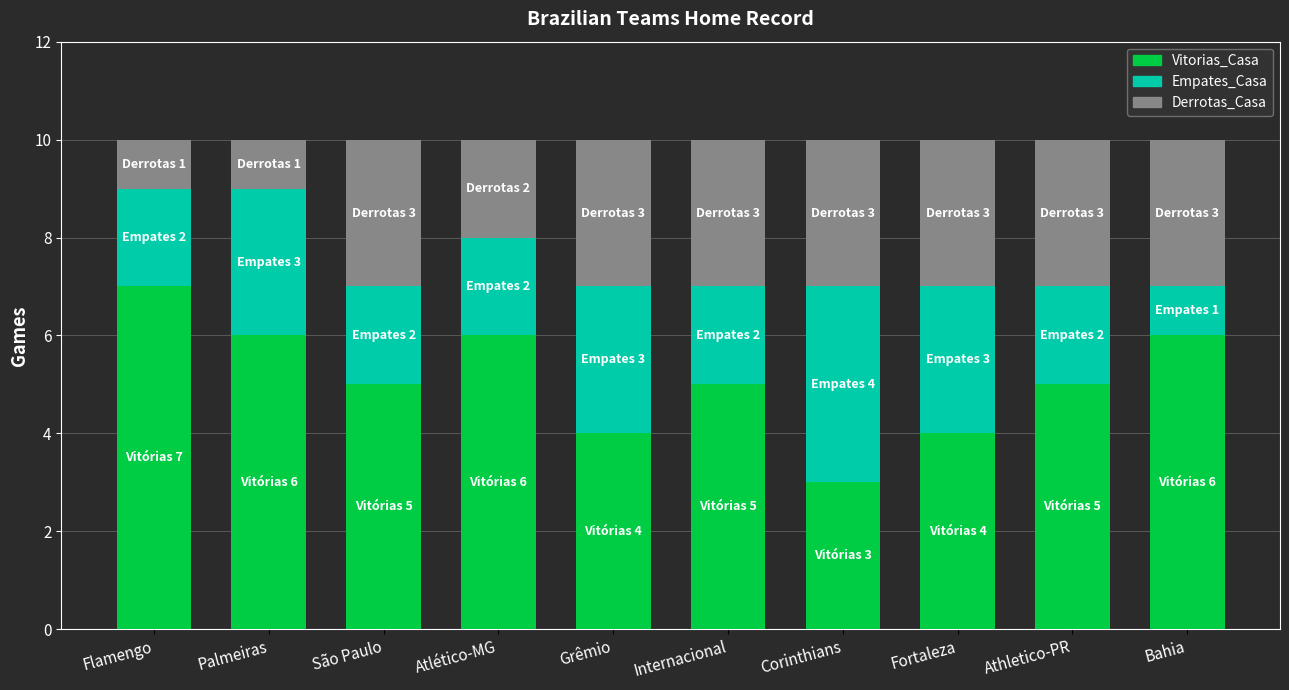

Read the Vitorias_Casa value at Atlético-MG.

6